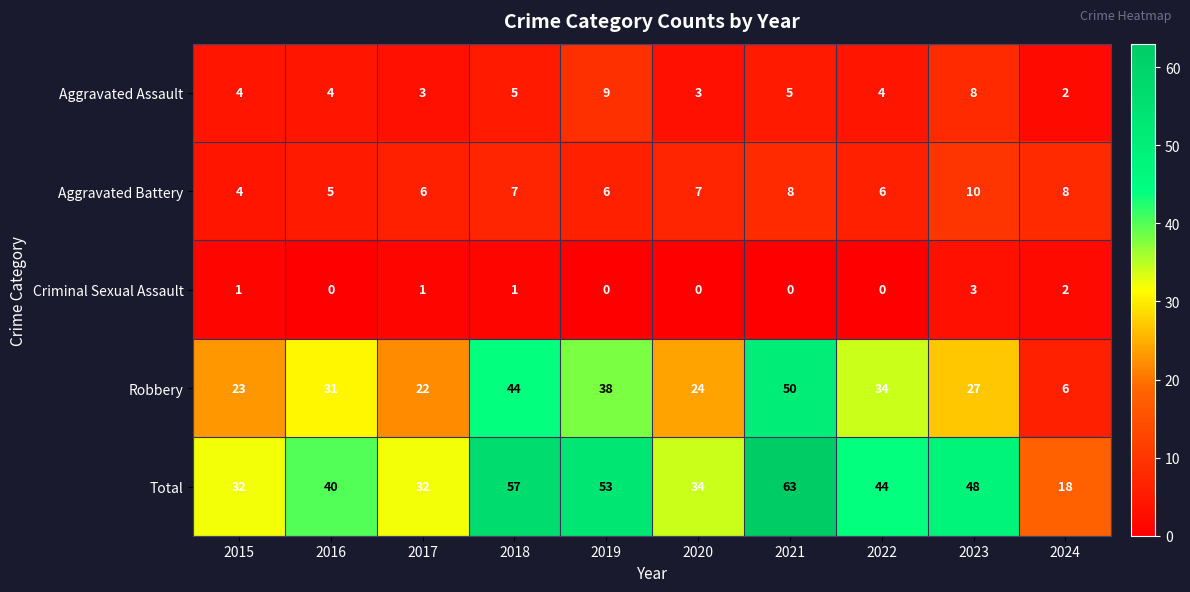

What is the greatest value displayed?

63